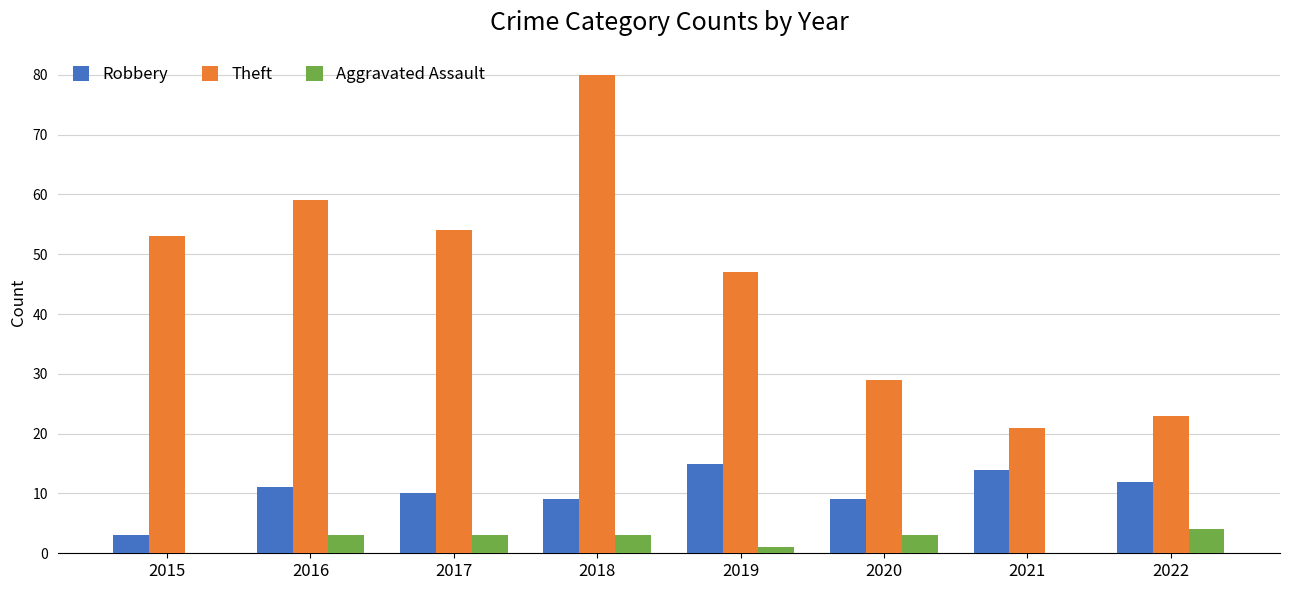

What value does the Aggravated Assault series have at 2016?

3